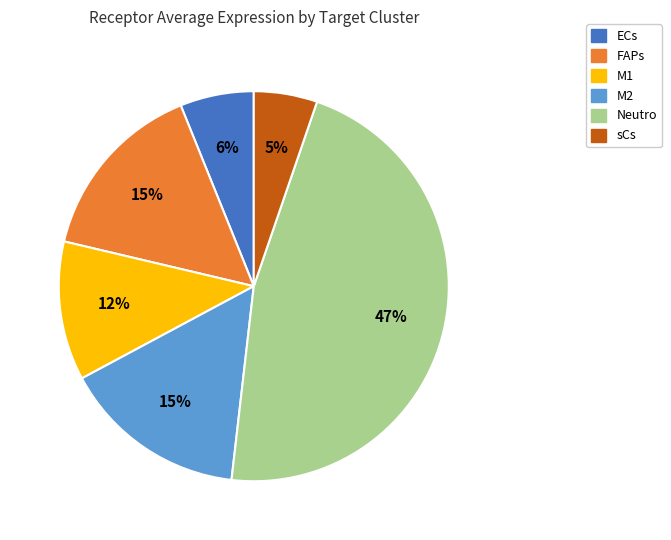

Is the sum of FAPs and sCs greater than half?

No